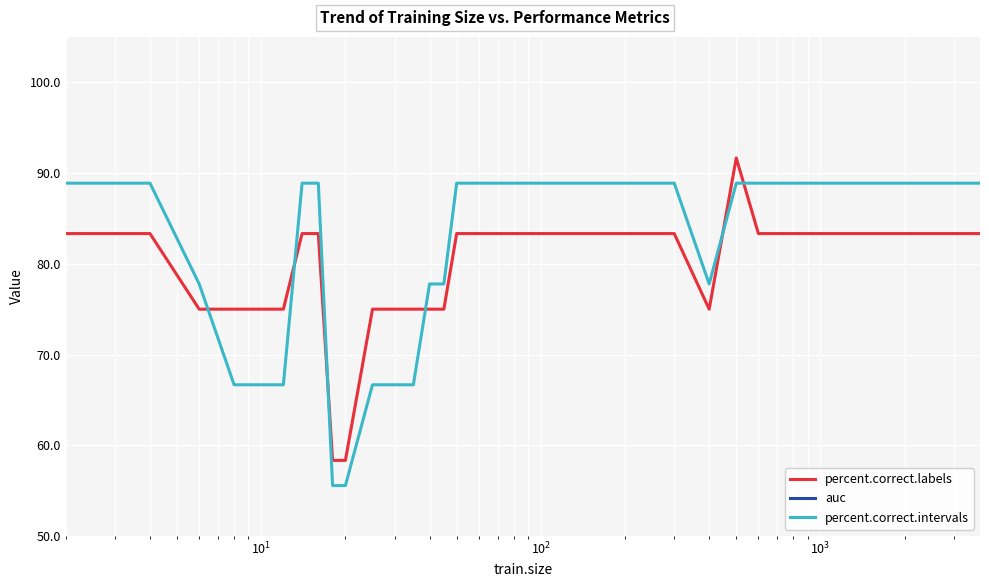

Reading left to right, extract all data points from this chart.

percent.correct.labels: 83.3	83.3	75.0	75.0	75.0	75.0	83.3	83.3	58.3	58.3	75.0	75.0	75.0	75.0	75.0	83.3	83.3	83.3	83.3	83.3	83.3	83.3	83.3	83.3	83.3	83.3	83.3	83.3	75.0	91.7	83.3	83.3	83.3	83.3	83.3	83.3
auc: 1.0	1.0	0.9	0.9	0.9	0.9	1.0	1.0	1.0	1.0	0.9	0.9	0.9	1.0	1.0	1.0	1.0	1.0	1.0	1.0	1.0	1.0	1.0	1.0	1.0	1.0	1.0	1.0	1.0	1.0	1.0	1.0	1.0	1.0	1.0	1.0
percent.correct.intervals: 88.9	88.9	77.8	66.7	66.7	66.7	88.9	88.9	55.6	55.6	66.7	66.7	66.7	77.8	77.8	88.9	88.9	88.9	88.9	88.9	88.9	88.9	88.9	88.9	88.9	88.9	88.9	88.9	77.8	88.9	88.9	88.9	88.9	88.9	88.9	88.9